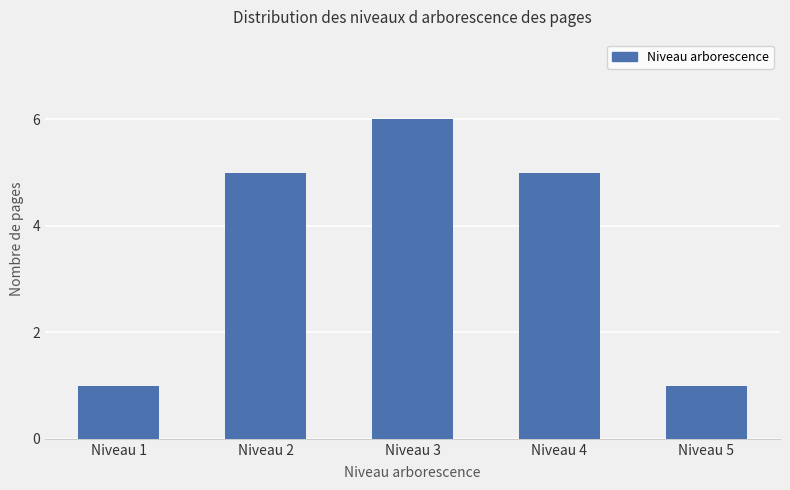

Approximately how many times larger is the value at Niveau 1 compared to Niveau 2?

0.2